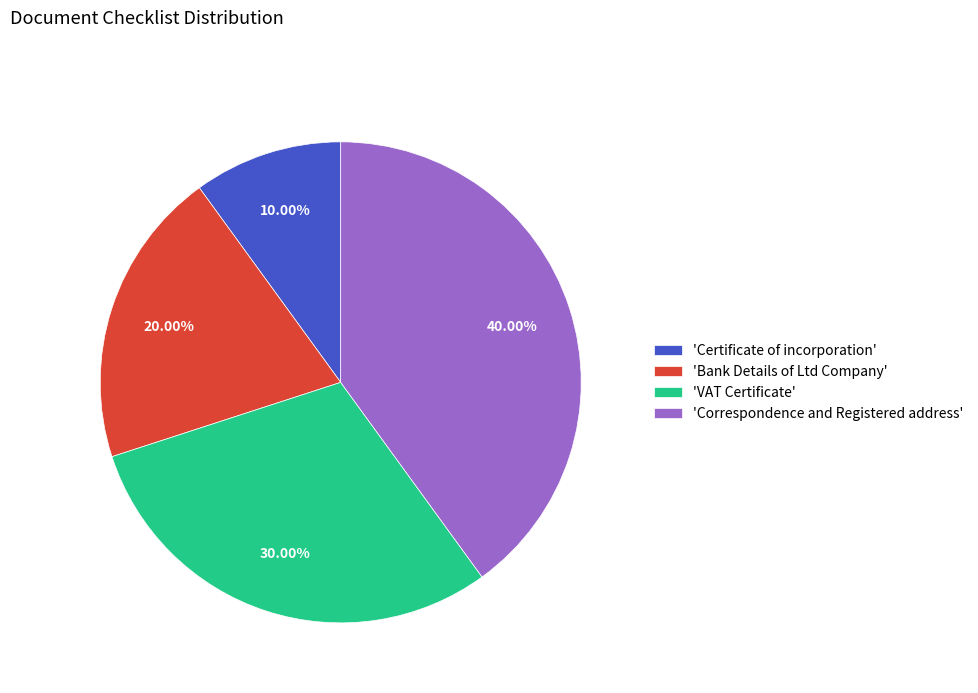

Does any single category account for the majority?

No